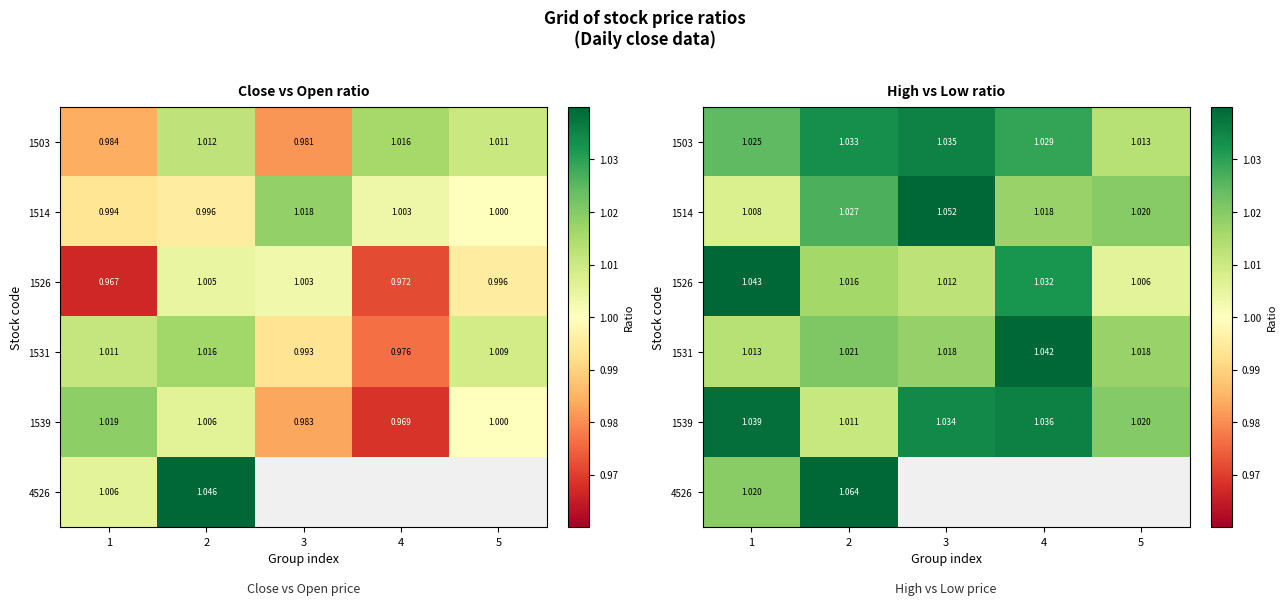

True or false: 1503 has a value of 0.4 at 5.

False